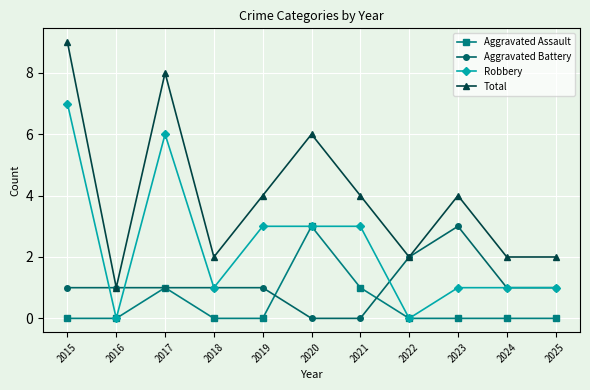

Is this an area chart (filled region under the line)?

No